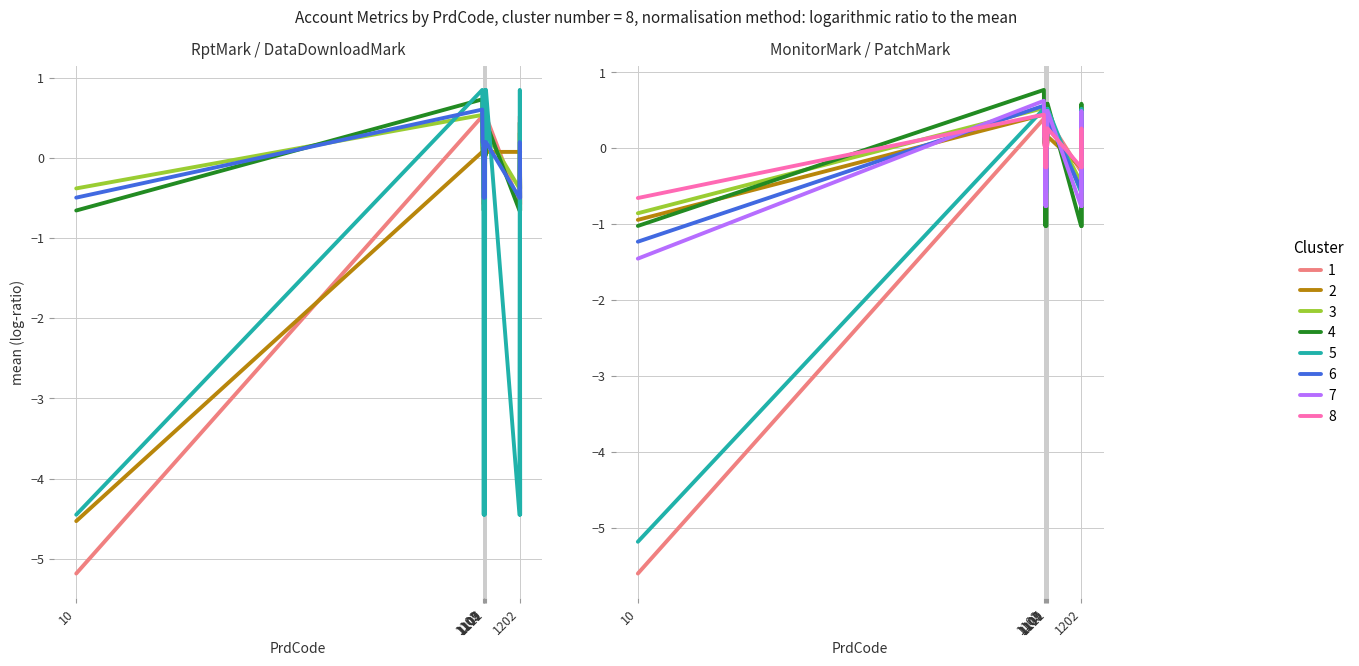

At which category is the sum across all series the highest?

1101